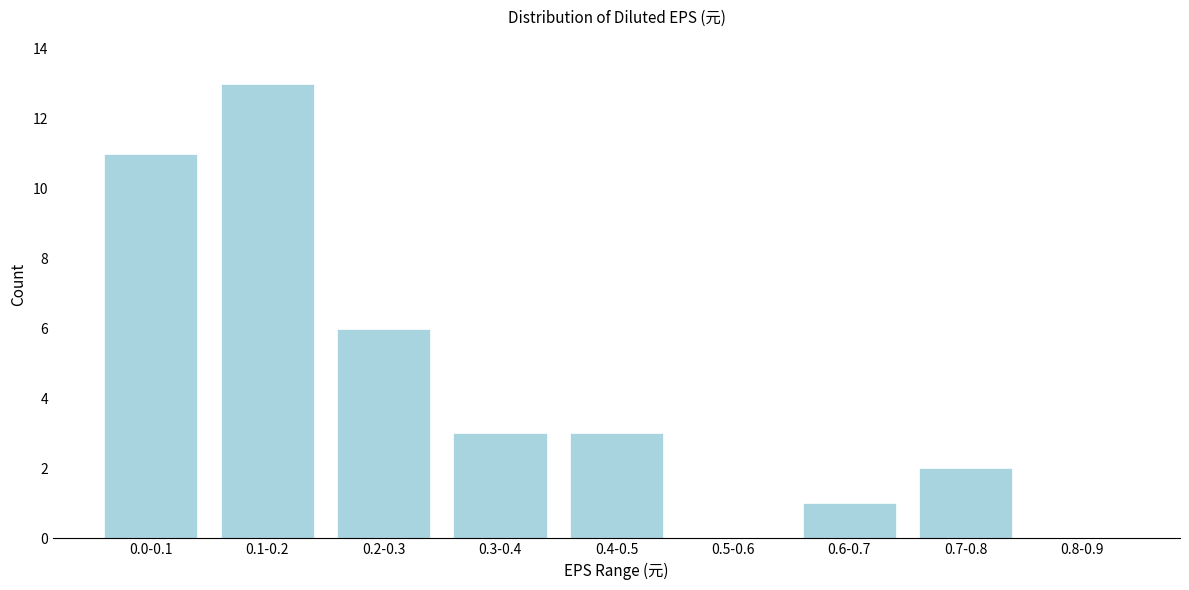

Reading left to right, list all the values displayed in this chart.

0.0-0.1=11	0.1-0.2=13	0.2-0.3=6	0.3-0.4=3	0.4-0.5=3	0.5-0.6=0	0.6-0.7=1	0.7-0.8=2	0.8-0.9=0